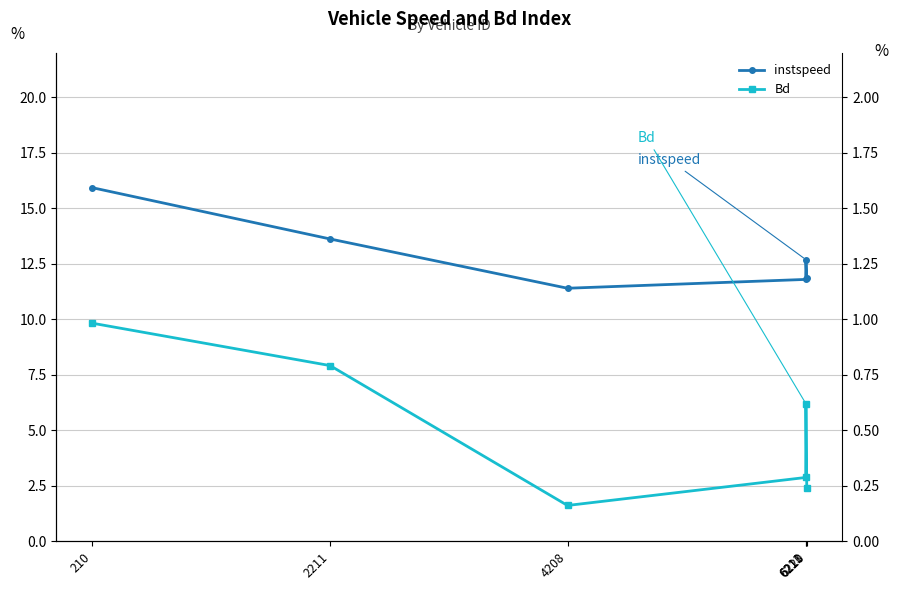

What is the greatest value displayed?

15.9